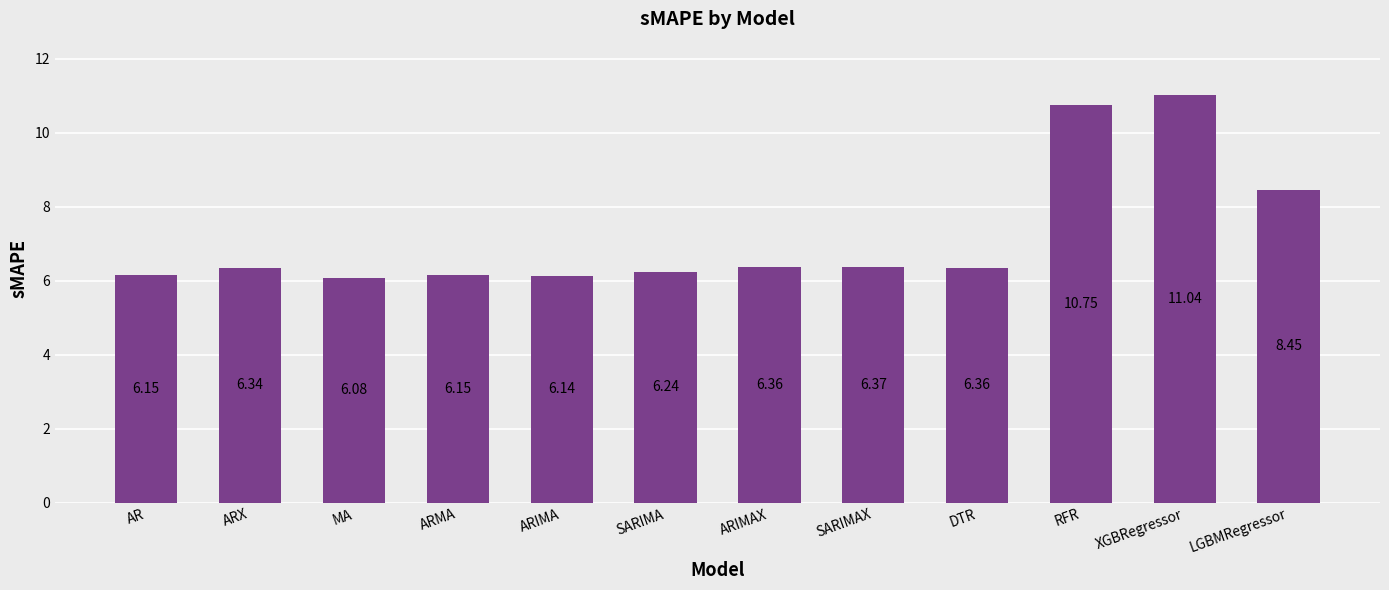

Which category has the highest value across all series?

XGBRegressor